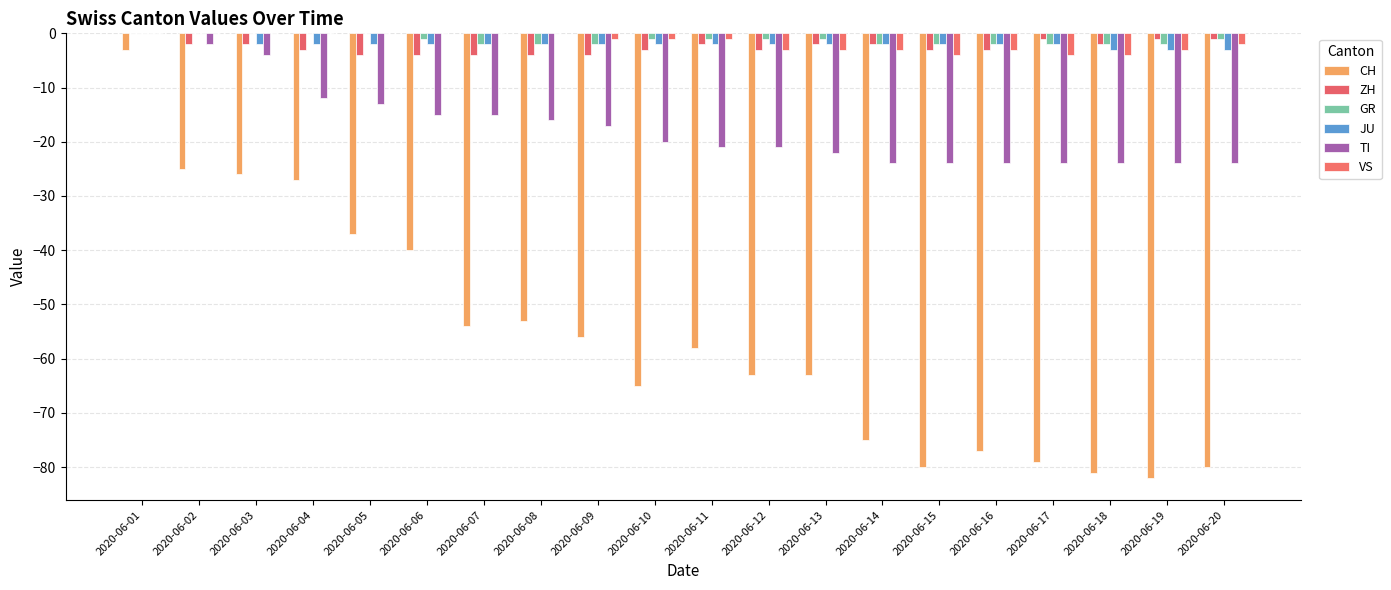

Reading left to right, extract all data points from this chart.

CH: 2020-06-01=-3	2020-06-02=-25	2020-06-03=-26	2020-06-04=-27	2020-06-05=-37	2020-06-06=-40	2020-06-07=-54	2020-06-08=-53	2020-06-09=-56	2020-06-10=-65	2020-06-11=-58	2020-06-12=-63	2020-06-13=-63	2020-06-14=-75	2020-06-15=-80	2020-06-16=-77	2020-06-17=-79	2020-06-18=-81	2020-06-19=-82	2020-06-20=-80
ZH: 2020-06-01=0	2020-06-02=-2	2020-06-03=-2	2020-06-04=-3	2020-06-05=-4	2020-06-06=-4	2020-06-07=-4	2020-06-08=-4	2020-06-09=-4	2020-06-10=-3	2020-06-11=-2	2020-06-12=-3	2020-06-13=-2	2020-06-14=-2	2020-06-15=-3	2020-06-16=-3	2020-06-17=-1	2020-06-18=-2	2020-06-19=-1	2020-06-20=-1
GR: 2020-06-01=0	2020-06-02=0	2020-06-03=0	2020-06-04=0	2020-06-05=0	2020-06-06=-1	2020-06-07=-2	2020-06-08=-2	2020-06-09=-2	2020-06-10=-1	2020-06-11=-1	2020-06-12=-1	2020-06-13=-1	2020-06-14=-2	2020-06-15=-2	2020-06-16=-2	2020-06-17=-2	2020-06-18=-2	2020-06-19=-2	2020-06-20=-1
JU: 2020-06-01=0	2020-06-02=0	2020-06-03=-2	2020-06-04=-2	2020-06-05=-2	2020-06-06=-2	2020-06-07=-2	2020-06-08=-2	2020-06-09=-2	2020-06-10=-2	2020-06-11=-2	2020-06-12=-2	2020-06-13=-2	2020-06-14=-2	2020-06-15=-2	2020-06-16=-2	2020-06-17=-2	2020-06-18=-3	2020-06-19=-3	2020-06-20=-3
TI: 2020-06-01=0	2020-06-02=-2	2020-06-03=-4	2020-06-04=-12	2020-06-05=-13	2020-06-06=-15	2020-06-07=-15	2020-06-08=-16	2020-06-09=-17	2020-06-10=-20	2020-06-11=-21	2020-06-12=-21	2020-06-13=-22	2020-06-14=-24	2020-06-15=-24	2020-06-16=-24	2020-06-17=-24	2020-06-18=-24	2020-06-19=-24	2020-06-20=-24
VS: 2020-06-01=0	2020-06-02=0	2020-06-03=0	2020-06-04=0	2020-06-05=0	2020-06-06=0	2020-06-07=0	2020-06-08=0	2020-06-09=-1	2020-06-10=-1	2020-06-11=-1	2020-06-12=-3	2020-06-13=-3	2020-06-14=-3	2020-06-15=-4	2020-06-16=-3	2020-06-17=-4	2020-06-18=-4	2020-06-19=-3	2020-06-20=-2